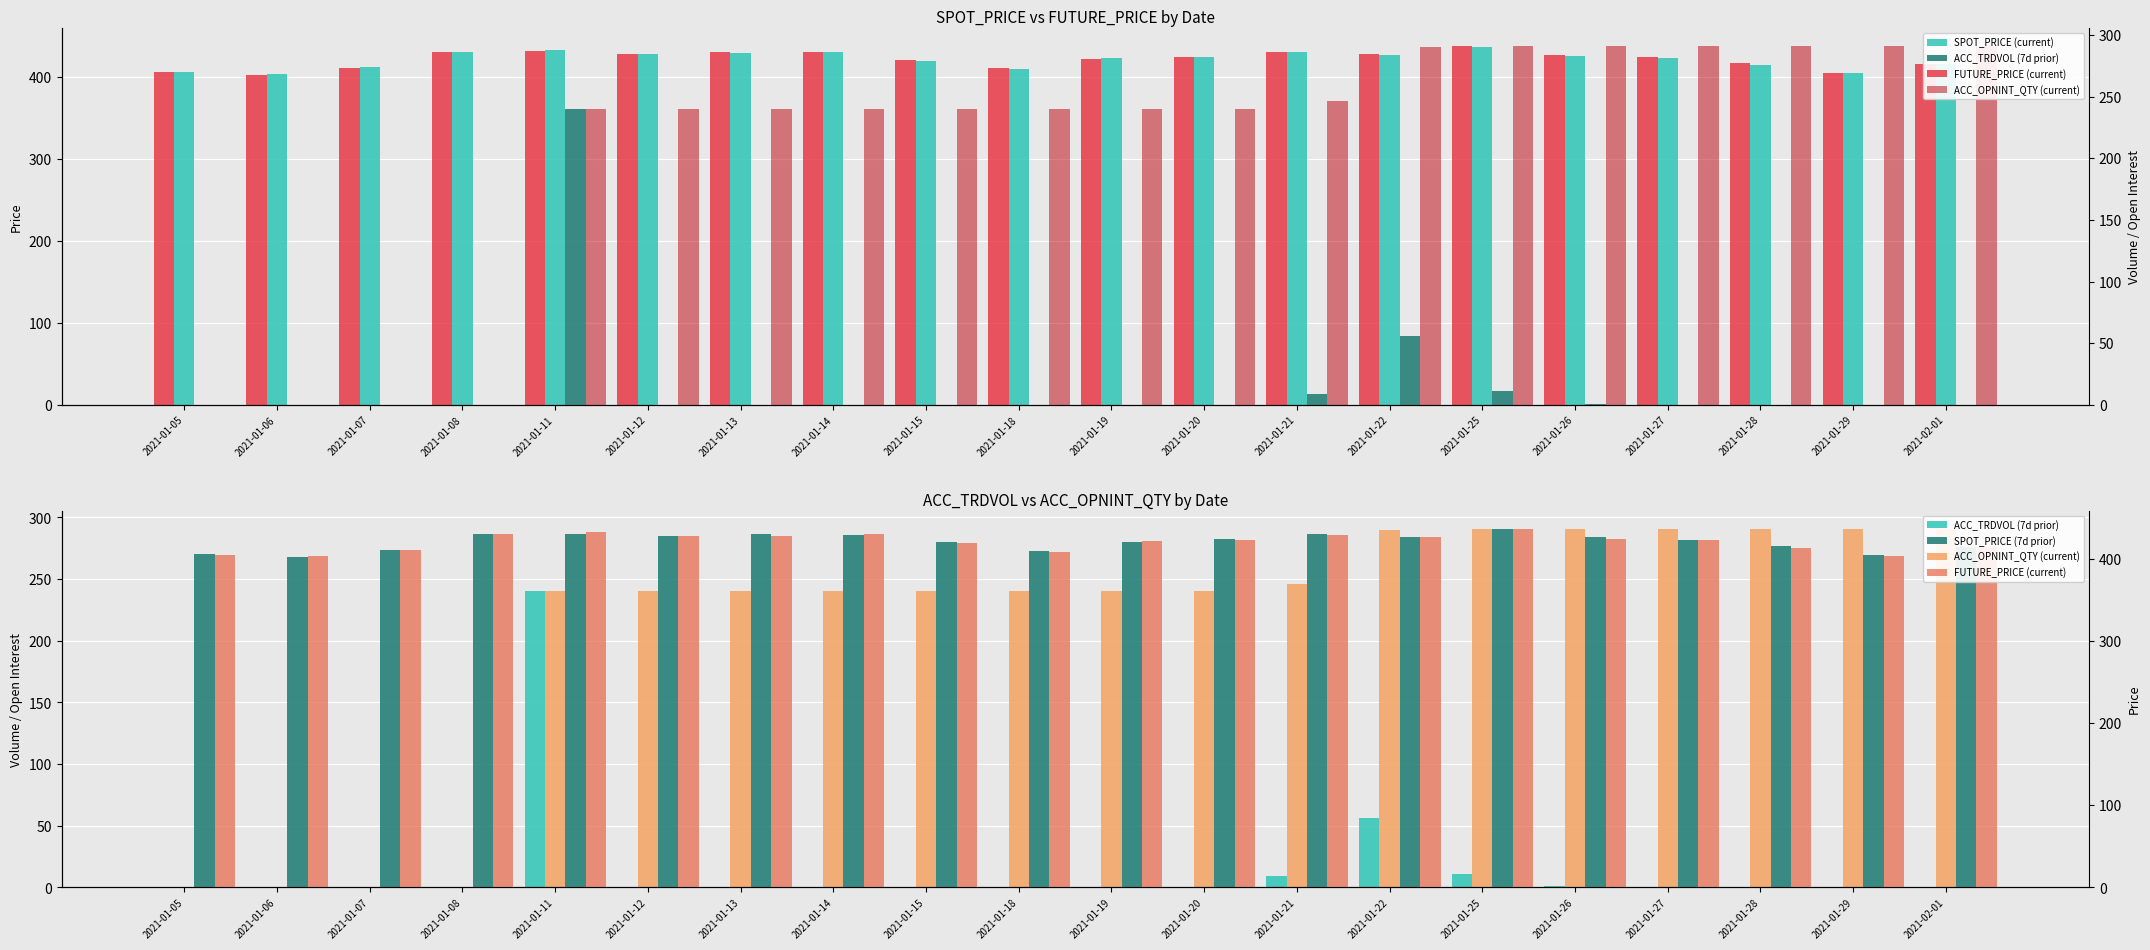

What is the sum of all SPOT_PRICE (current) values?

8426.2